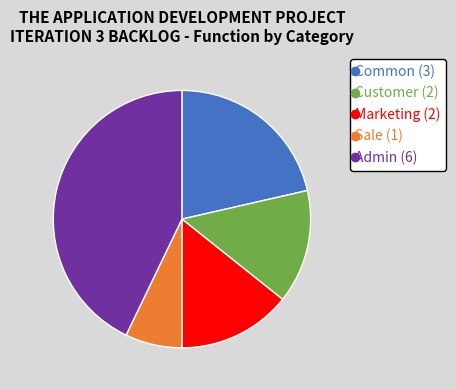

Does any single category account for the majority?

No